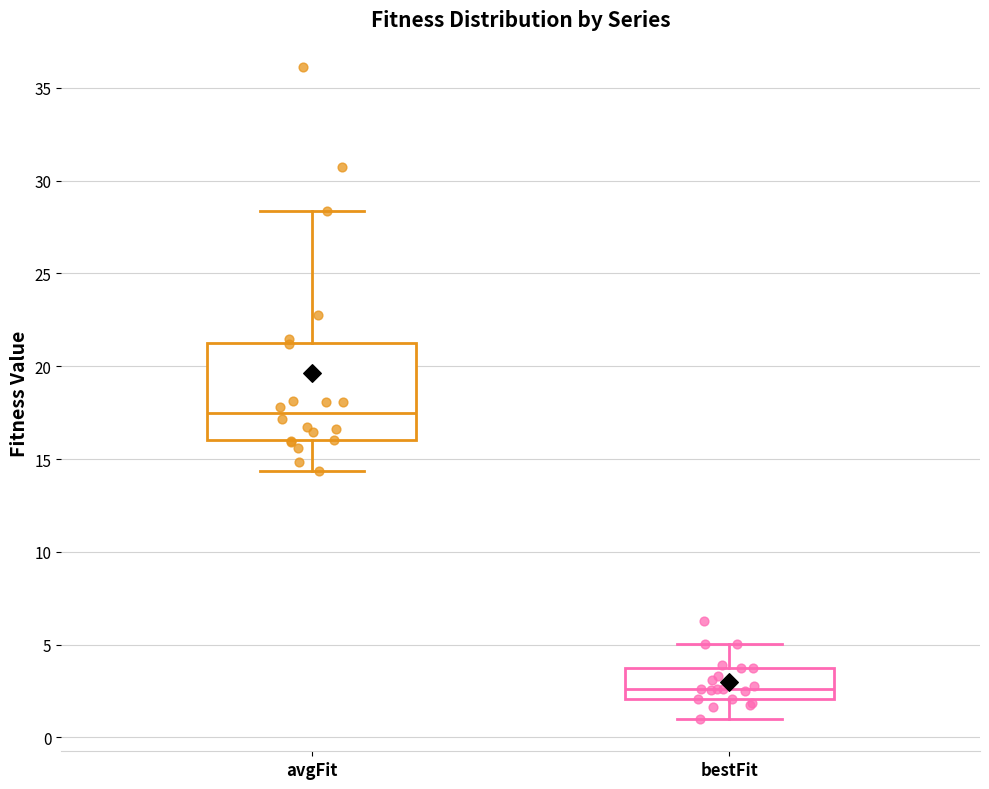

Reading left to right, read every box against the y-axis: the position of its median line, the range the box covers, and the ends of its whiskers. The values are not printed on the chart, so give them approximately, as read against the axis.

avgFit: median 17.5, box 16.0 to 21.5, whiskers 14.5 to 28.5
bestFit: median 2.5, box 2.0 to 3.5, whiskers 1.0 to 5.0